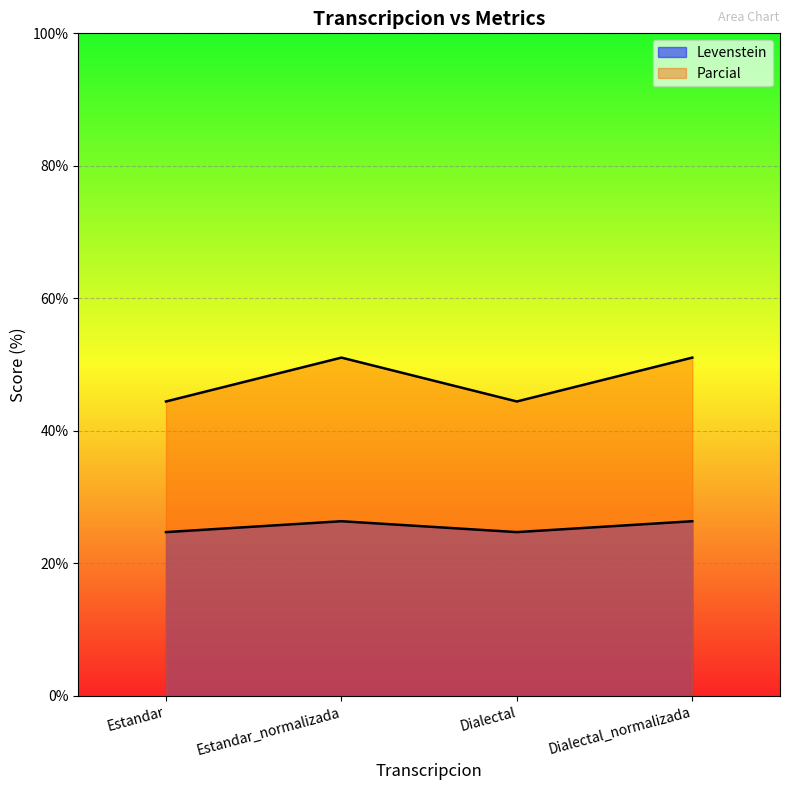

What is the value of the Levenstein point at the 4th from the left?

26.4